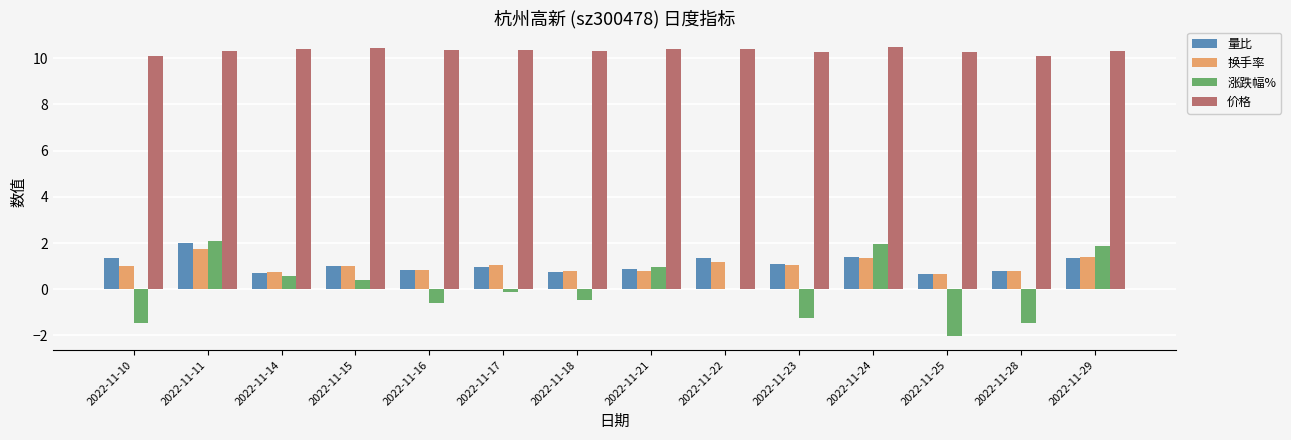

What is the sum of all 涨跌幅% values?

0.5